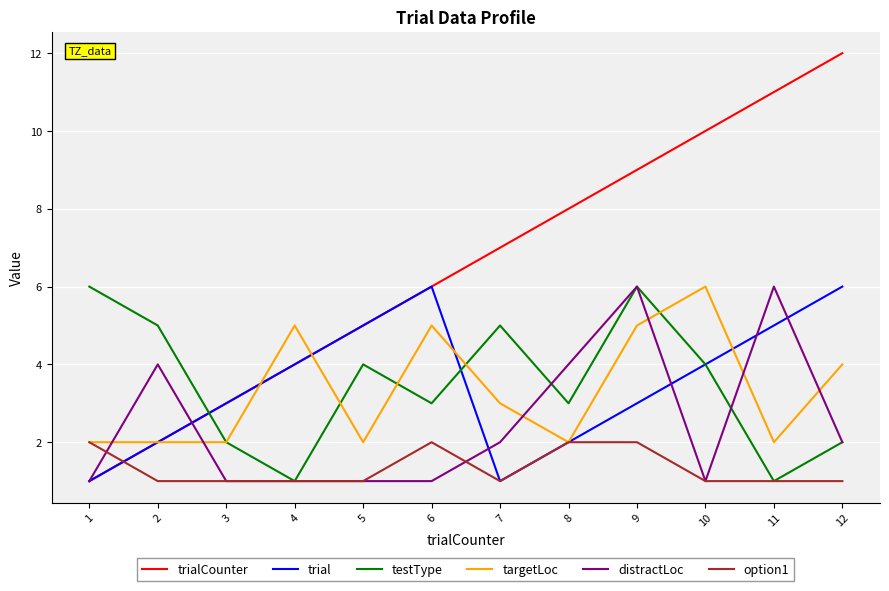

Which series has the largest range (max minus min)?

trialCounter